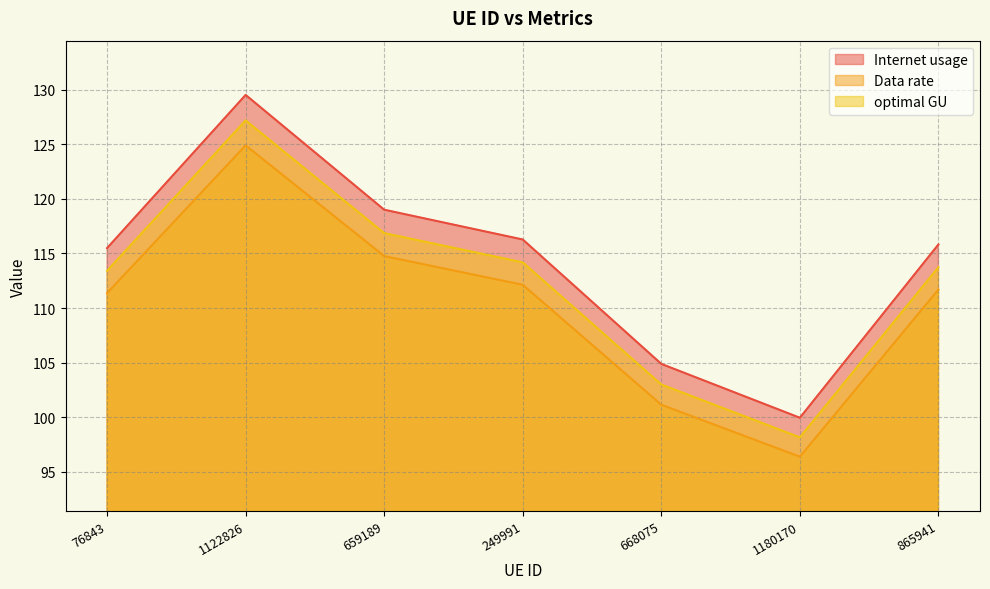

True or false: Internet usage has a value of 104.9 at 668075.

True